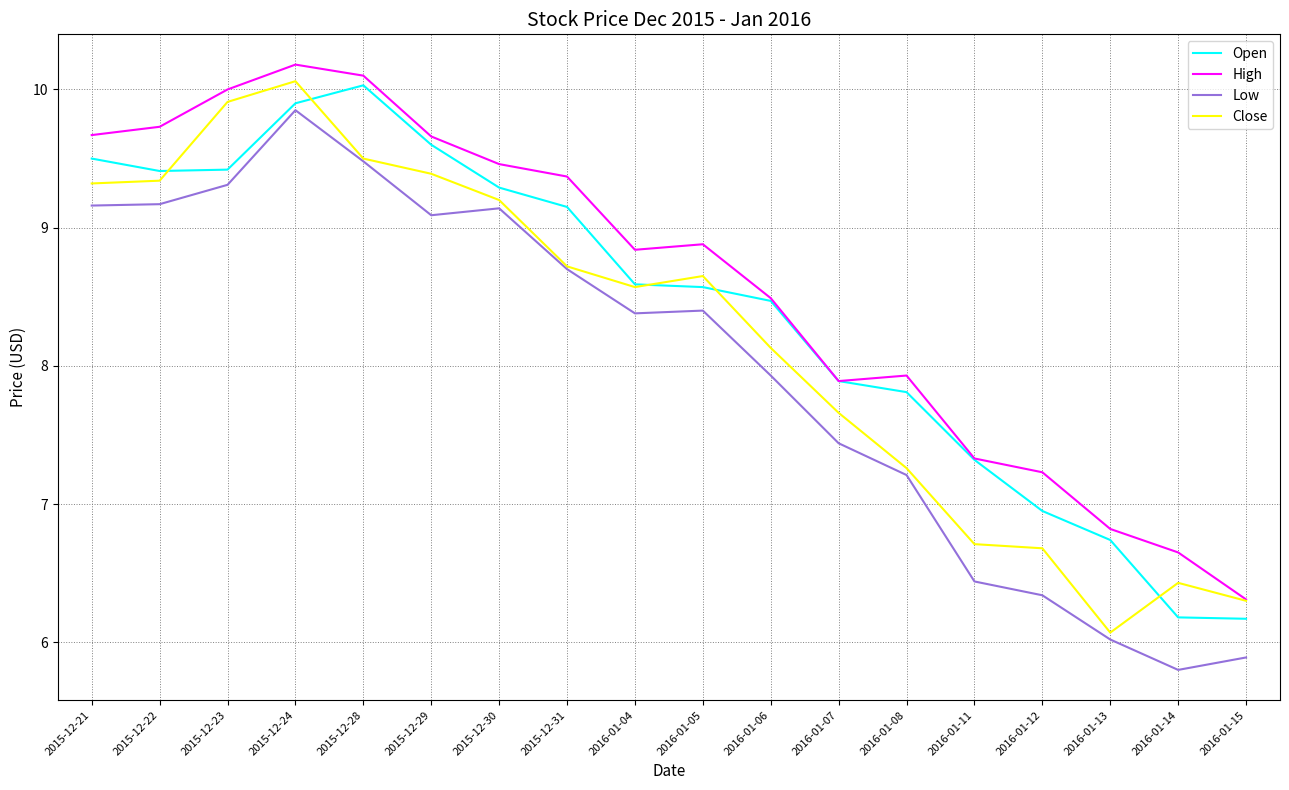

How many series are shown in this chart?

4